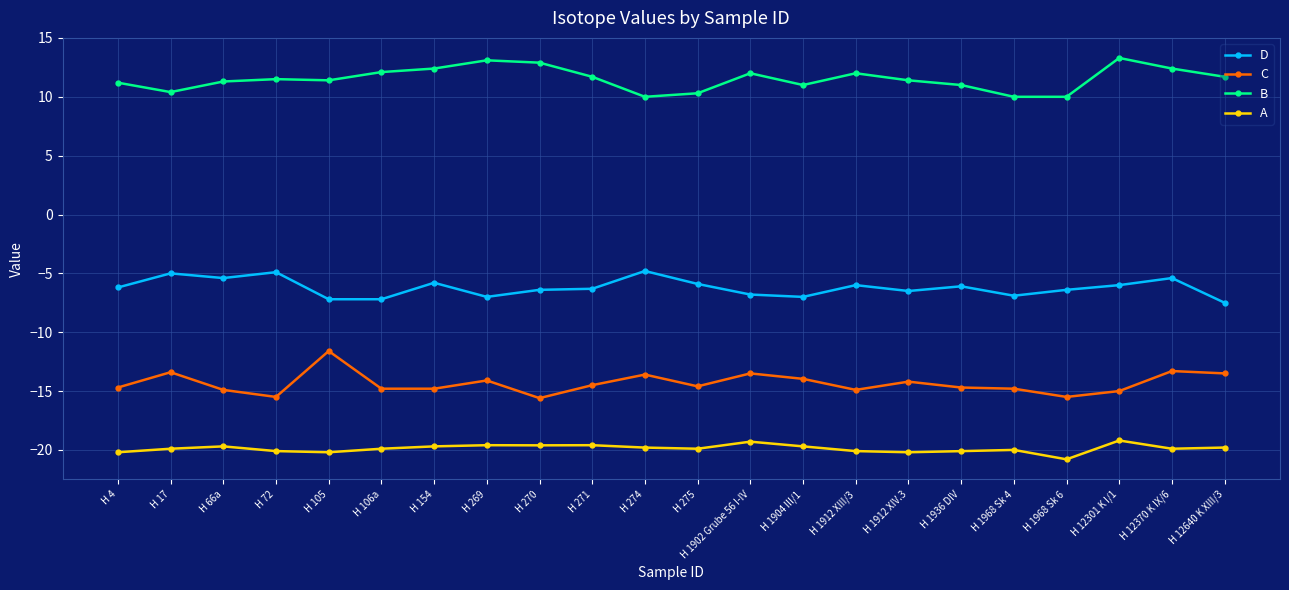

What is the sum of all A values?

-437.3